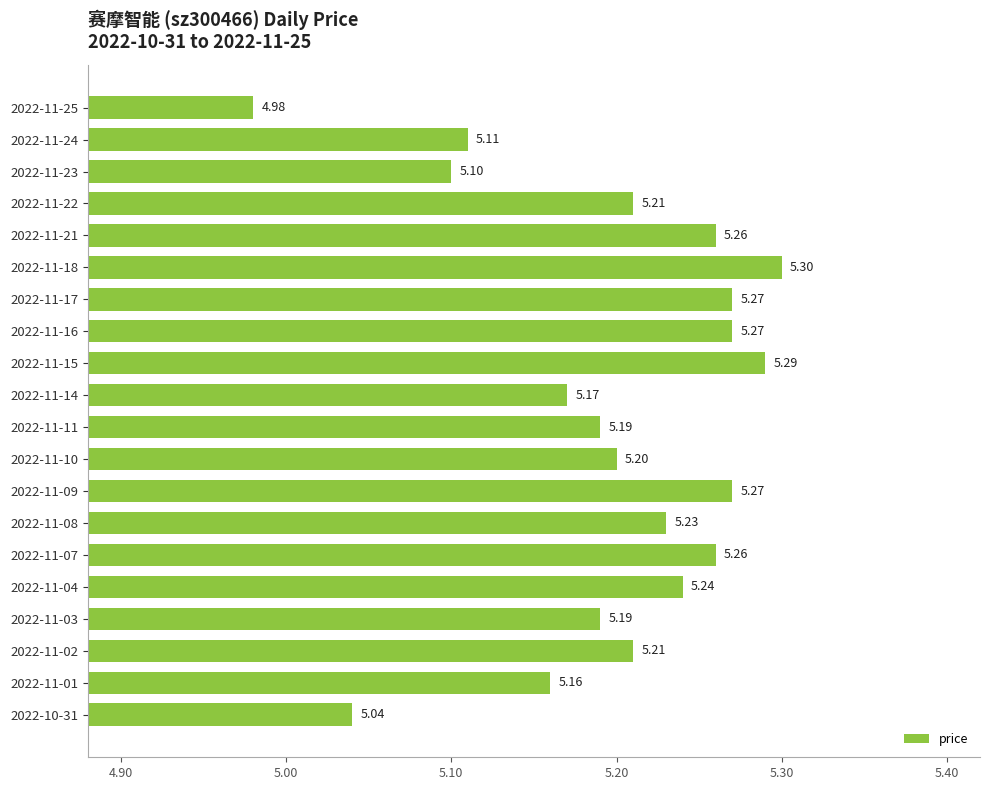

What is the difference between the maximum and second lowest values?

0.3